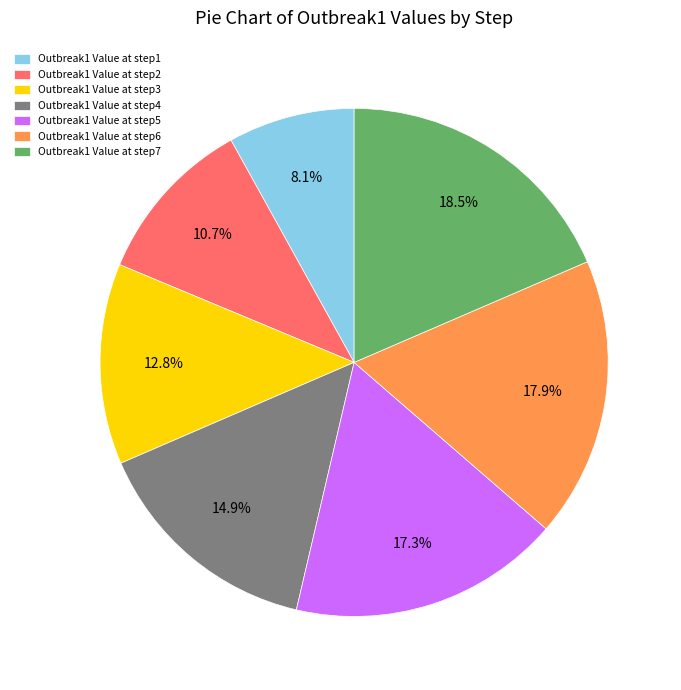

How many segments does this pie chart have?

7